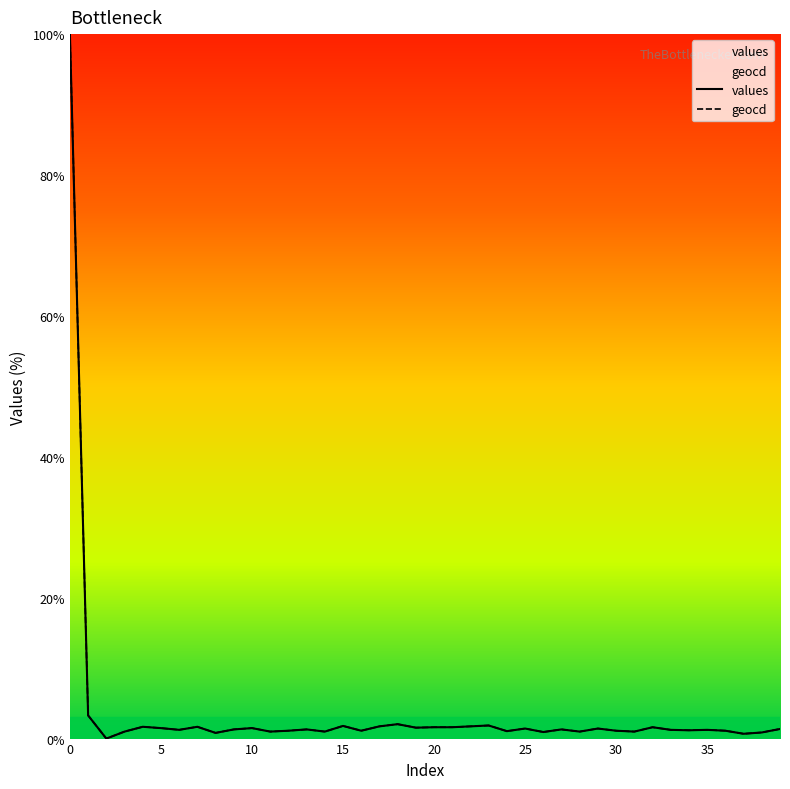

True or false: values and geocd intersect in this chart.

False